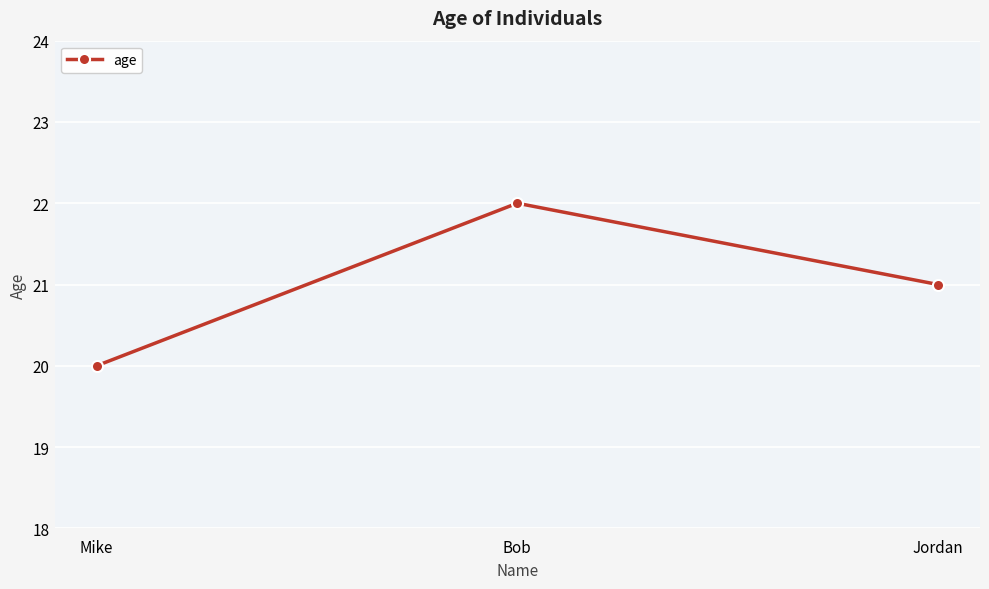

The value at Bob is 22. True or false?

True